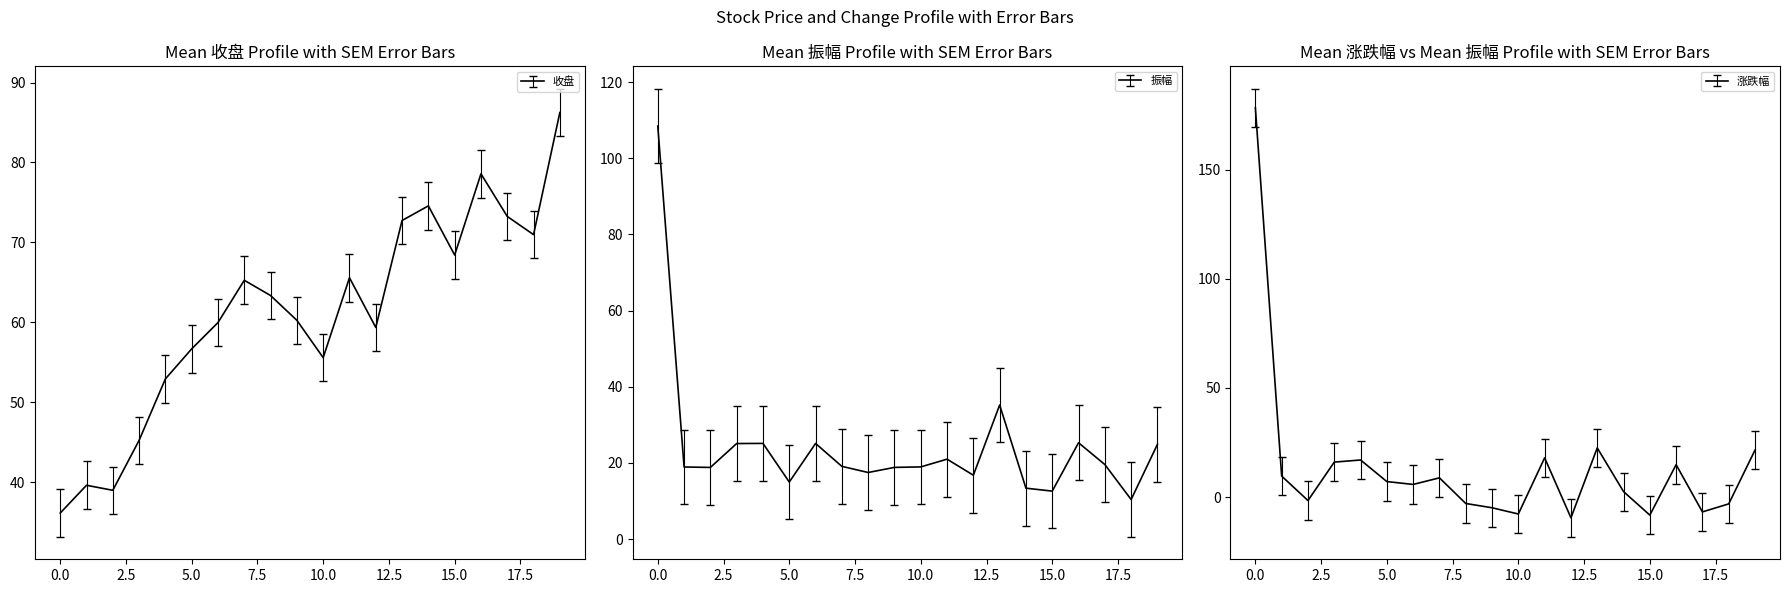

Rank the series by their maximum value, from lowest to highest.

收盘, 振幅, 涨跌幅